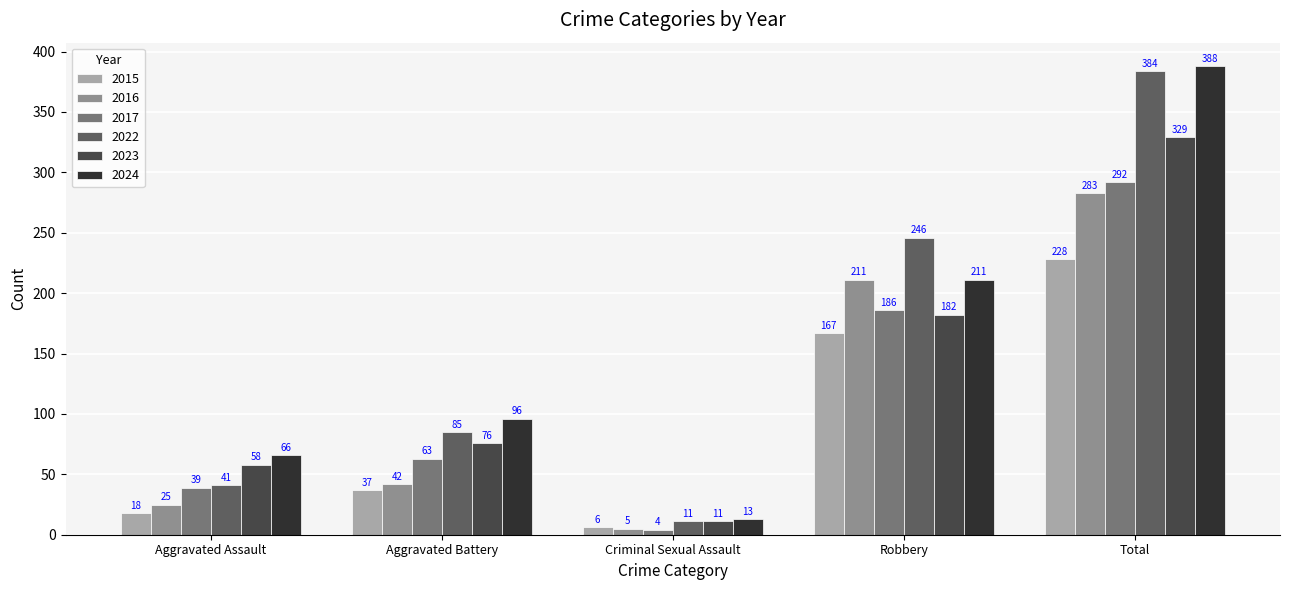

What is the greatest value displayed?

388